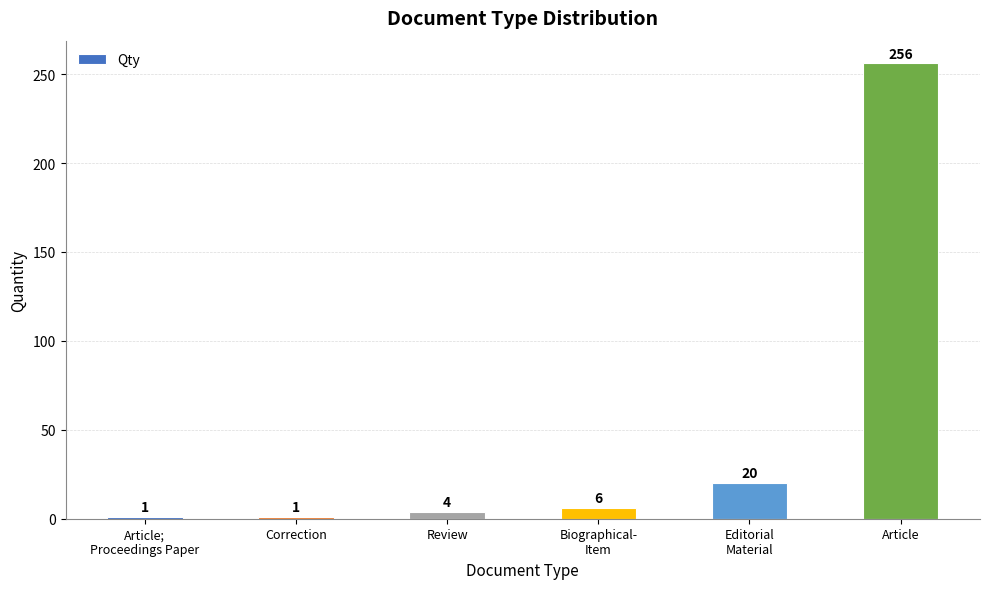

Reading left to right, transcribe all the data shown in this chart.

1	1	4	6	20	256